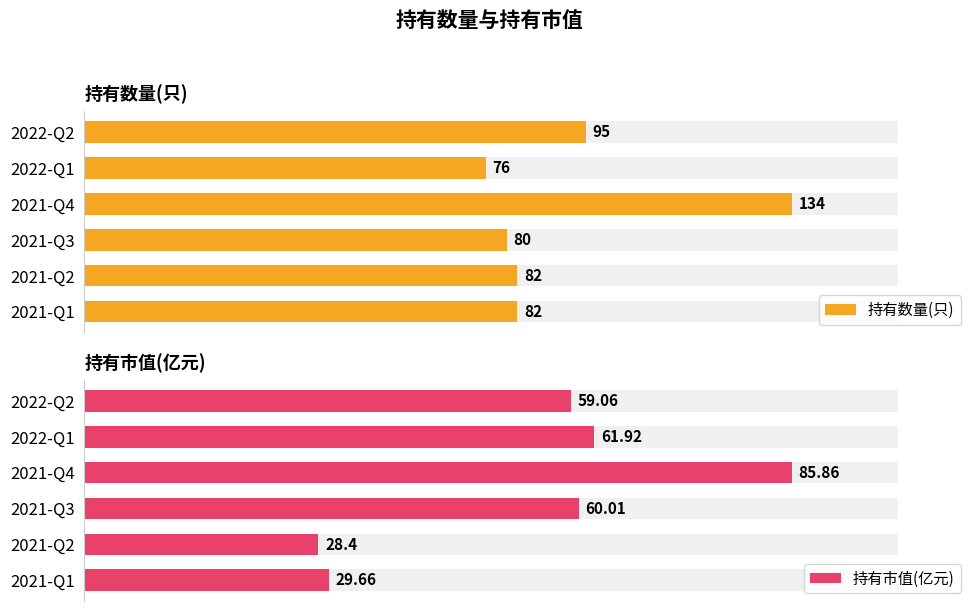

Rank the categories by 持有数量(只) value from lowest to highest.

2022-Q1, 2021-Q3, 2021-Q2, 2021-Q1, 2022-Q2, 2021-Q4